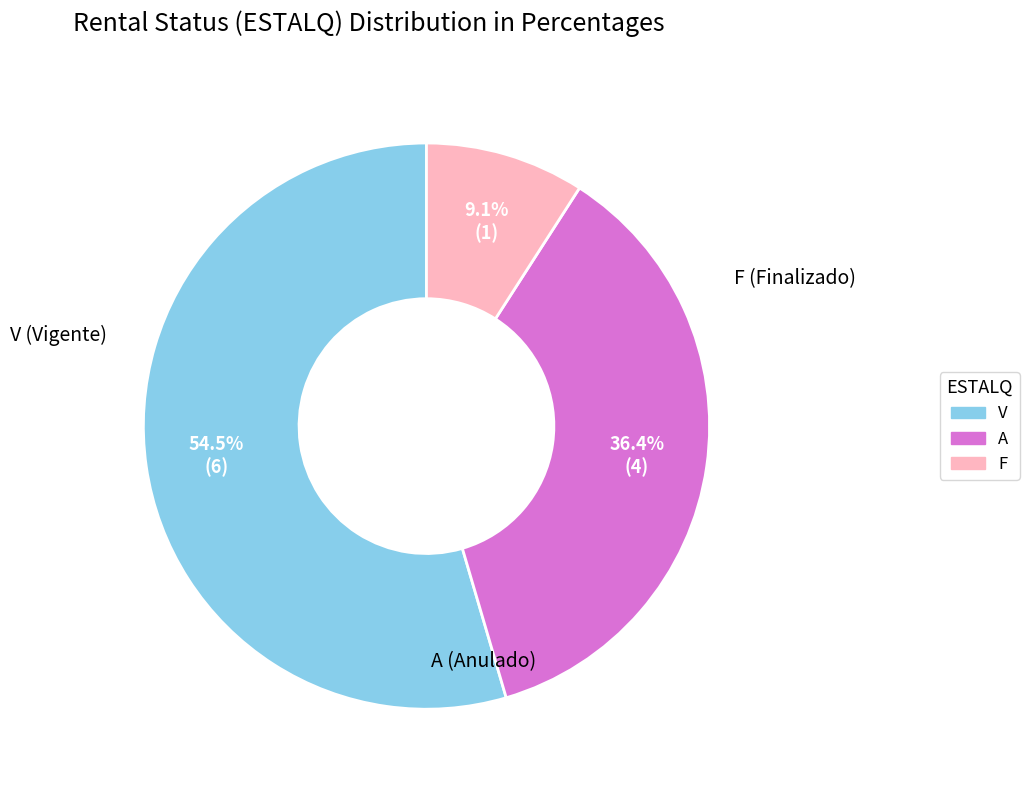

Does any single category account for the majority?

Yes